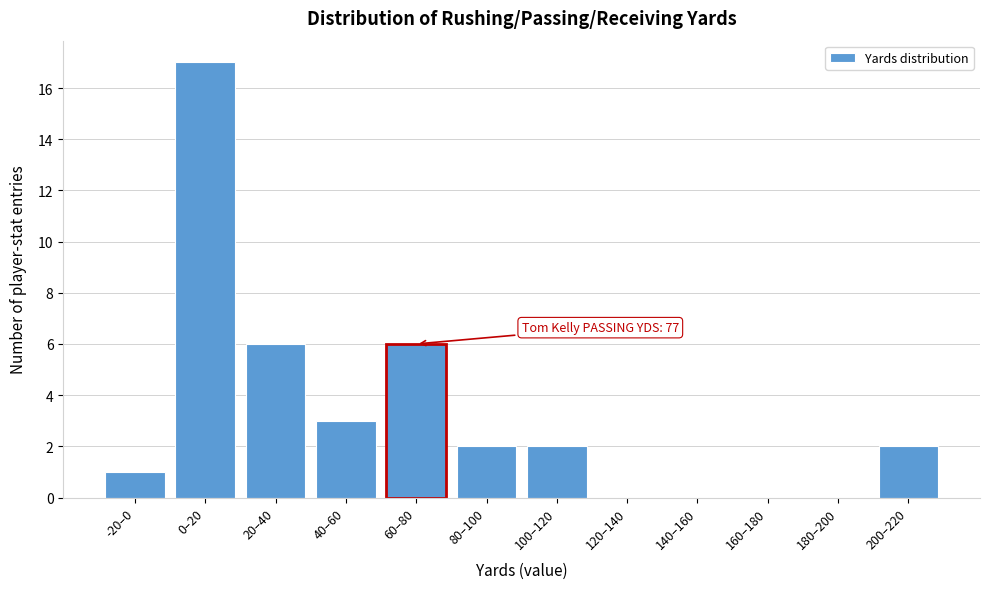

Reading right to left, what are all the values shown in this chart?

200–220=2	180–200=0	160–180=0	140–160=0	120–140=0	100–120=2	80–100=2	60–80=6	40–60=3	20–40=6	0–20=17	-20–0=1